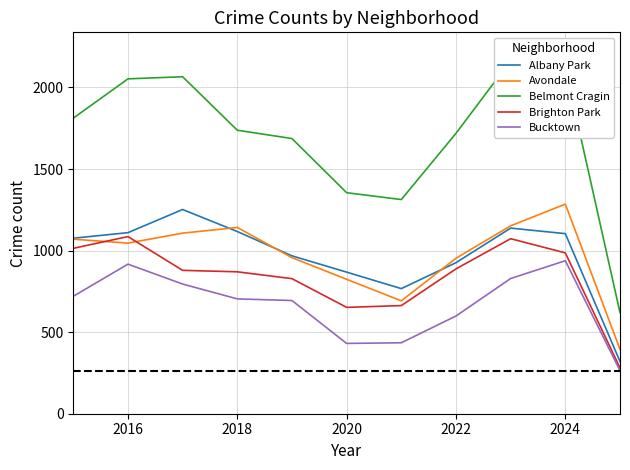

True or false: Albany Park has a value of 1104 at 2024.

True